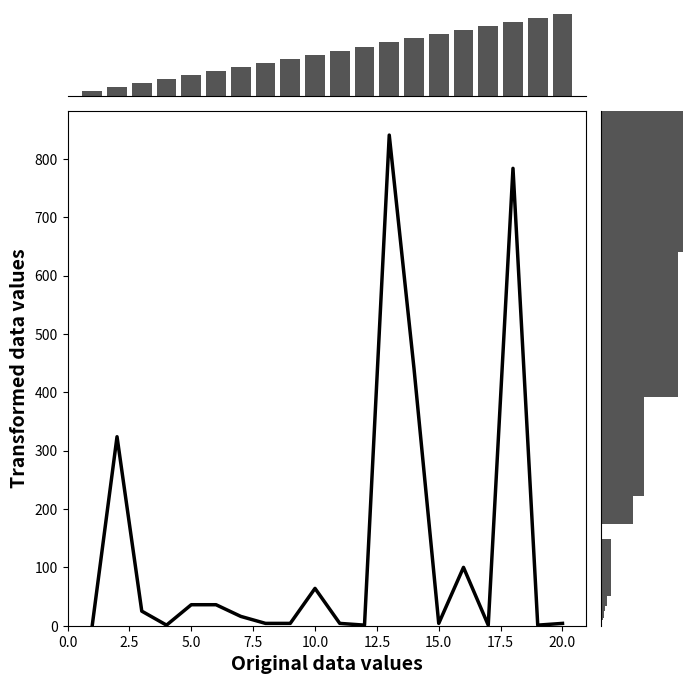

What is the minimum value shown in the chart?

-783